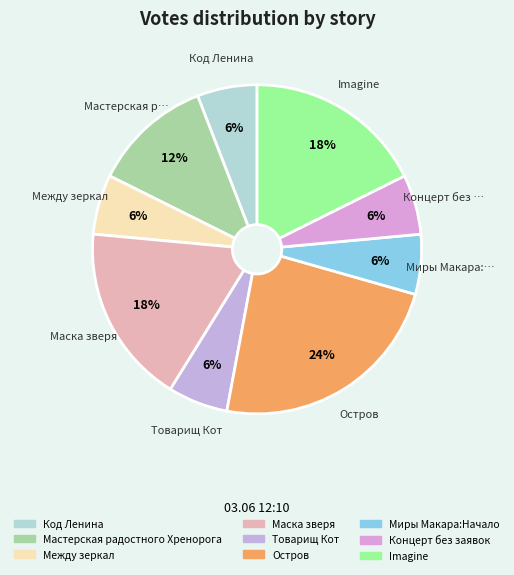

Is it true that Товарищ Кот is 1% of the pie?

False